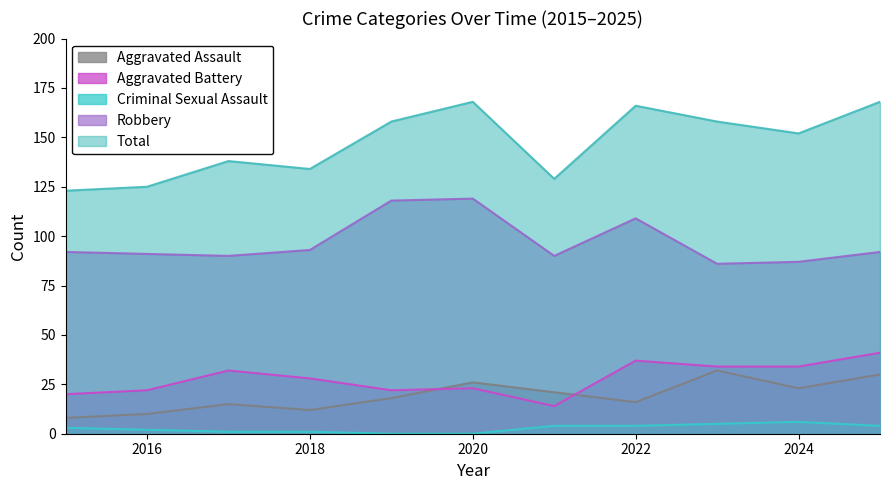

Between 2019 and 2015, which is larger?

2019